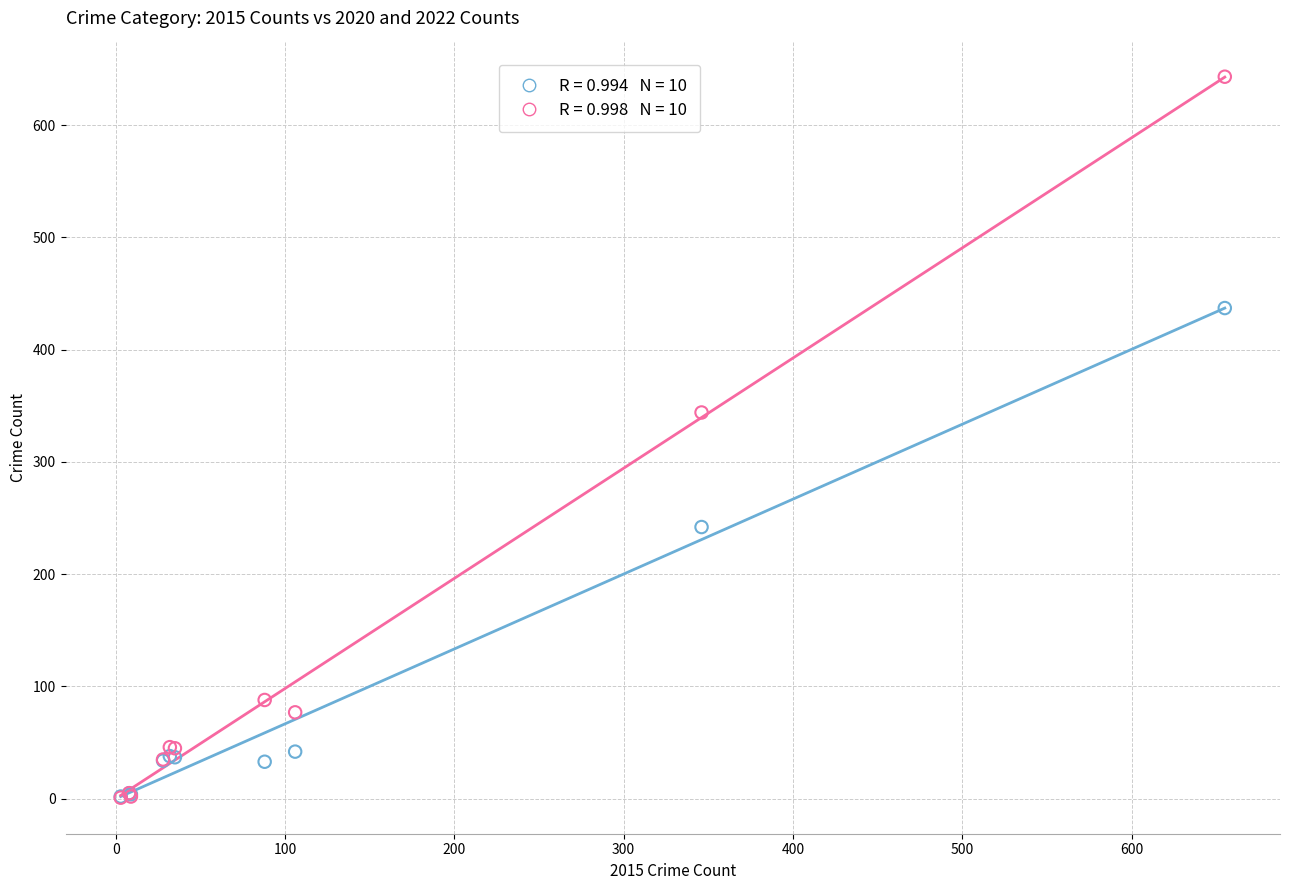

Across all series, what Y value is closest to 322?

344